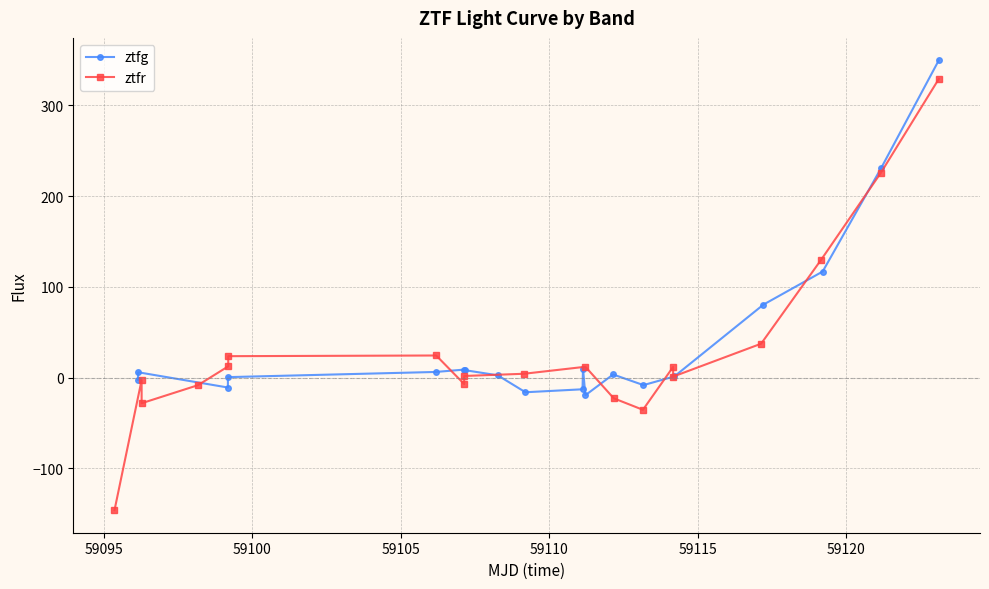

How many interior local peaks does the ztfg series have?

4